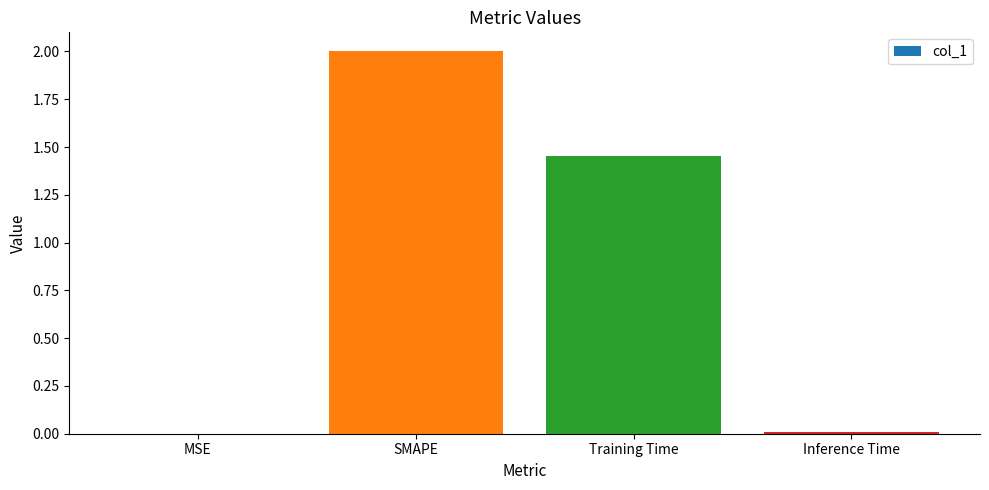

What is the sum of all values?

3.5